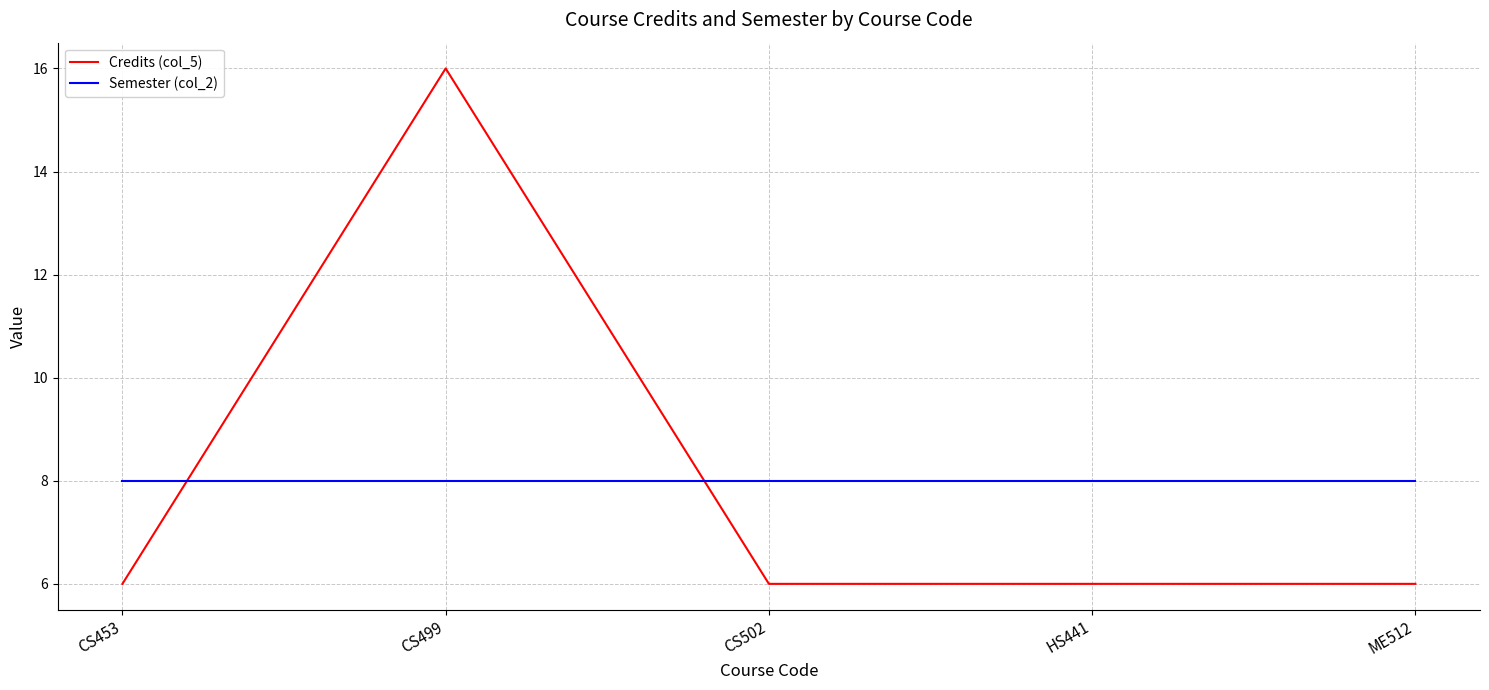

At which category is the sum across all series the highest?

CS499